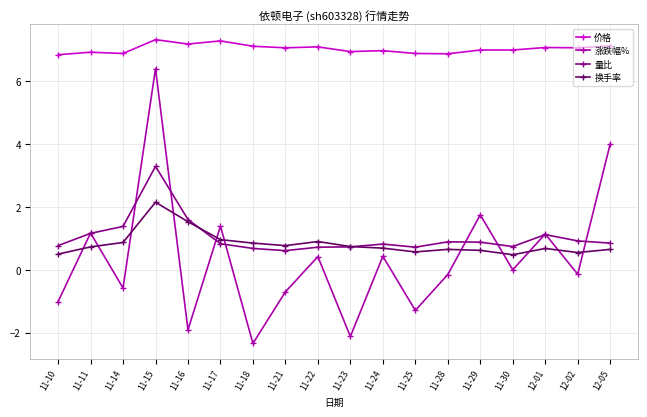

The value of 换手率 at 11-16 is 2.8. True or false?

False